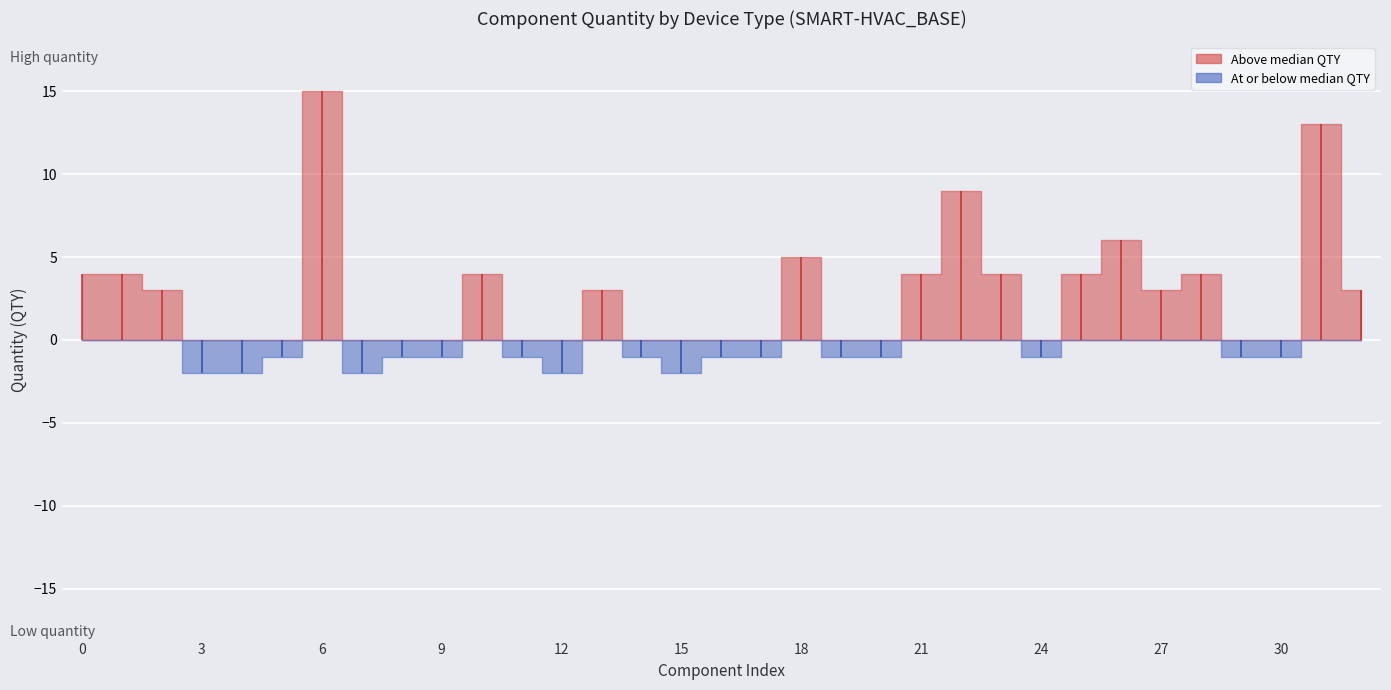

At which category does the data reach its first local peak?

6